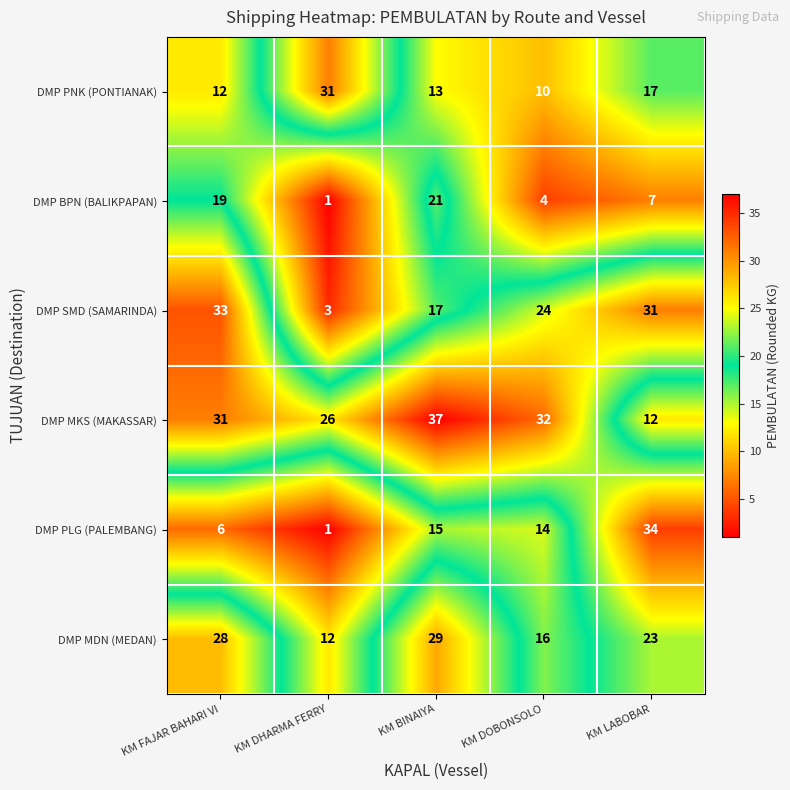

How many distinct data groups are displayed?

6